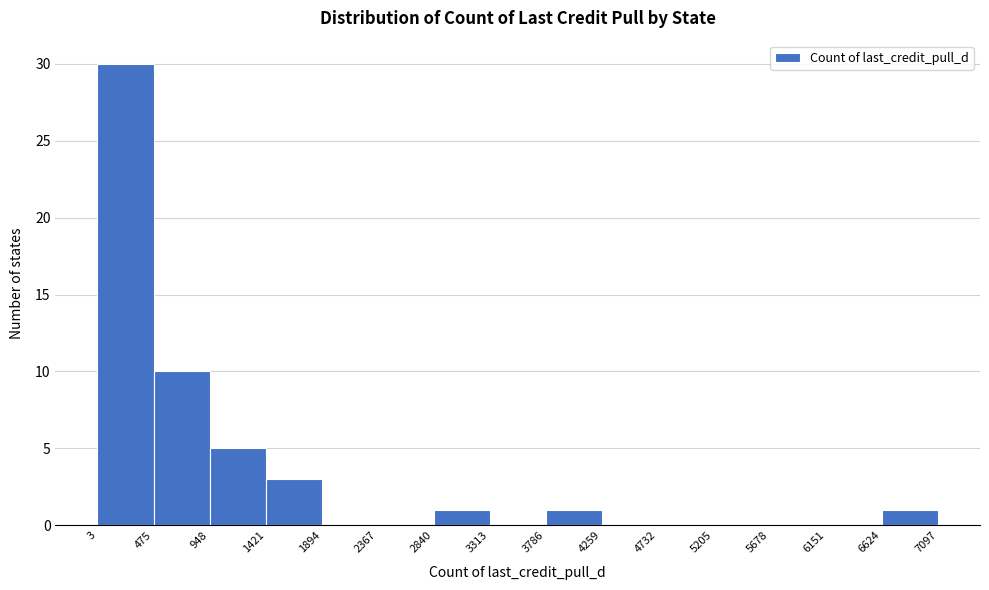

Reading left to right, transcribe this chart: for each bar, give the range it covers on the x-axis and its height. The values are not printed on the chart, so give them approximately, as read against the axis.

3 to 475: 30
475 to 948: 10
948 to 1421: 5
1421 to 1894: 3
1894 to 2367: 0
2367 to 2840: 0
2840 to 3313: 1
3313 to 3786: 0
3786 to 4259: 1
4259 to 4732: 0
4732 to 5205: 0
5205 to 5678: 0
5678 to 6151: 0
6151 to 6624: 0
6624 to 7097: 1